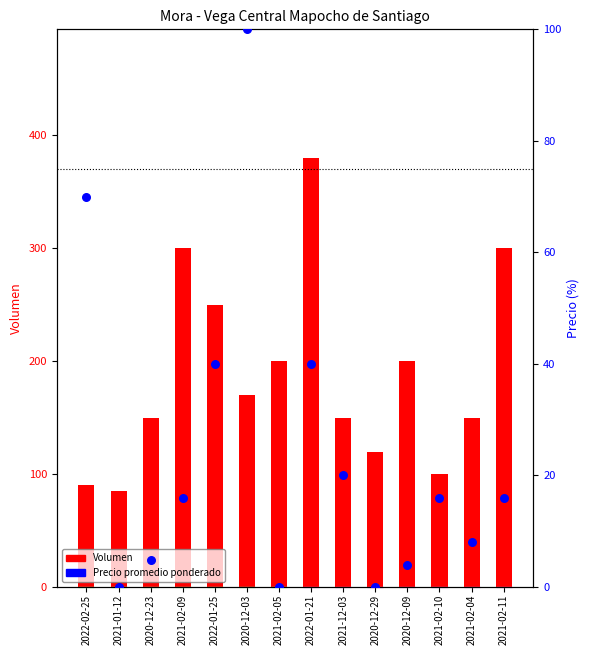

Is the value of Precio promedio ponderado at 2021-02-09 greater than the value of Volumen at 2020-12-29?

No